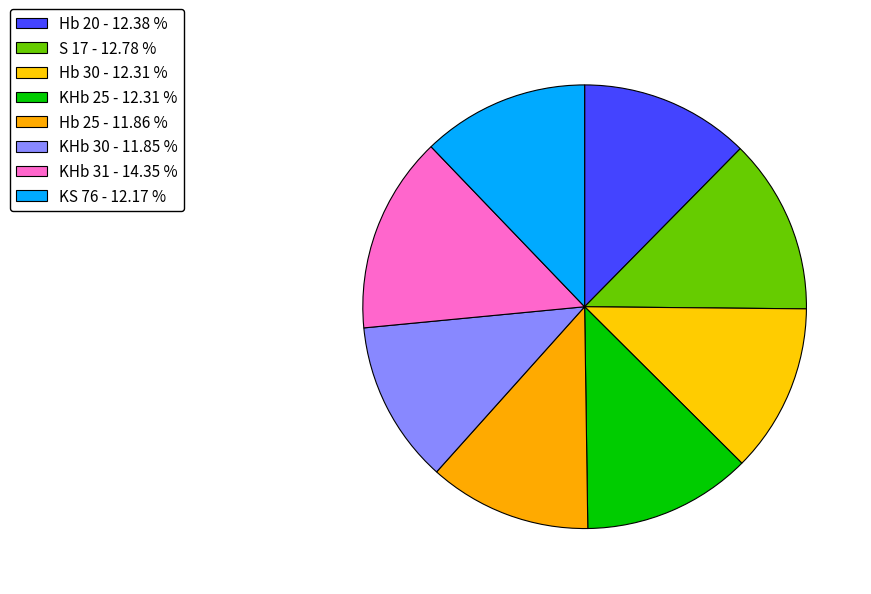

Is it true that Hb 25 is 12% of the pie?

True